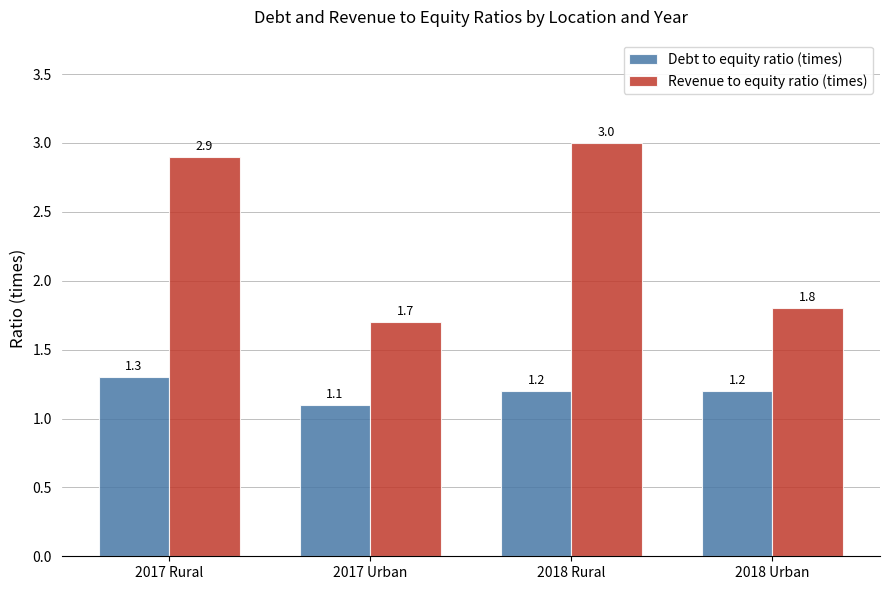

Which series has the largest total across all categories?

Revenue to equity ratio (times)